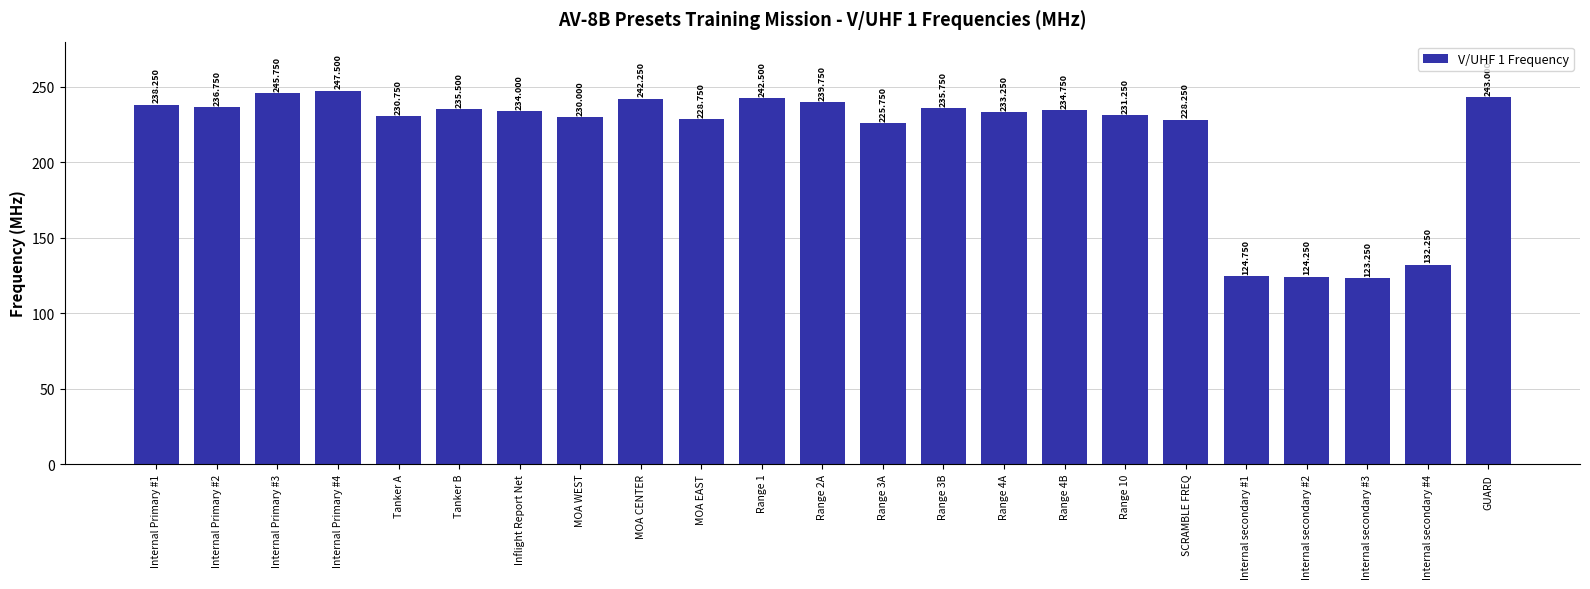

What is the label of the 6th bar from the left?

Tanker B